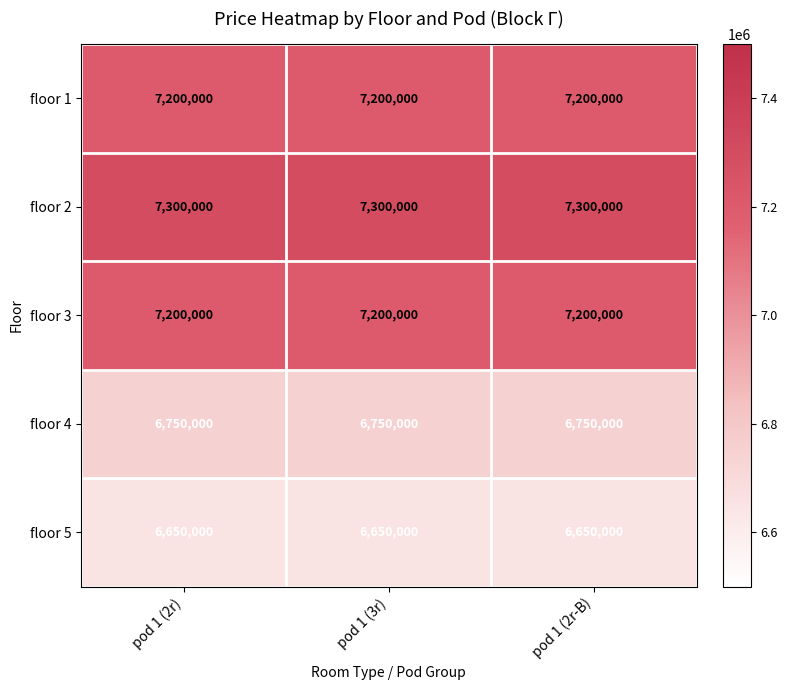

Read the floor 2 value at pod 1 (3r).

7300000